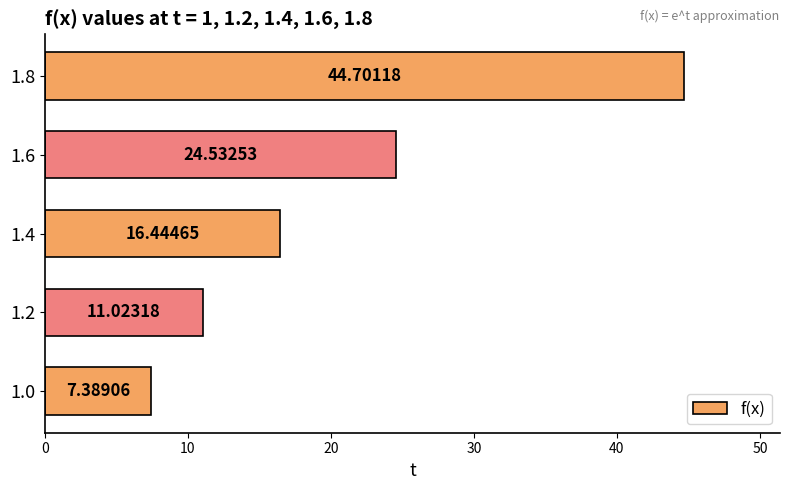

Approximately how many times larger is the value at 1.4 compared to 1.2?

1.5